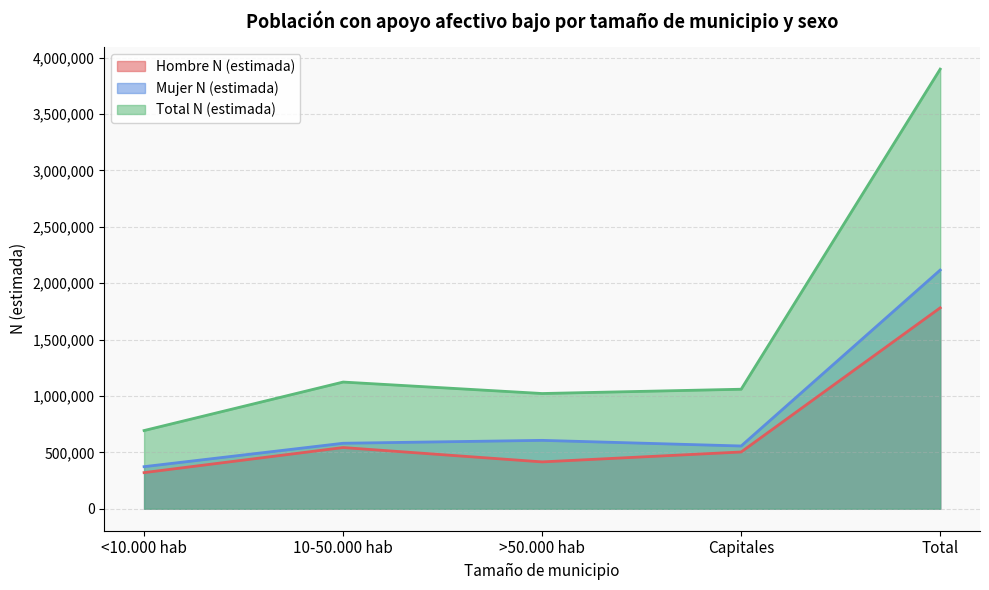

List the labels in order of Mujer N (estimada) value, largest first.

Total, >50.000 hab, 10-50.000 hab, Capitales, <10.000 hab